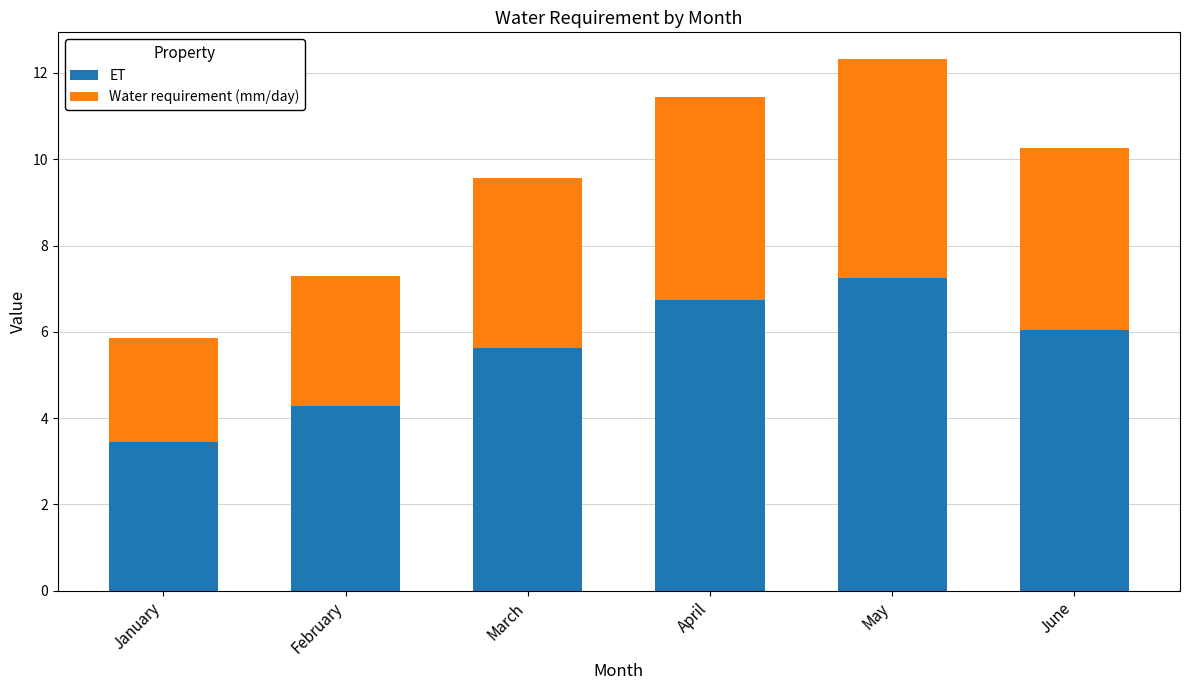

Which category has the lowest value in the ET series?

January